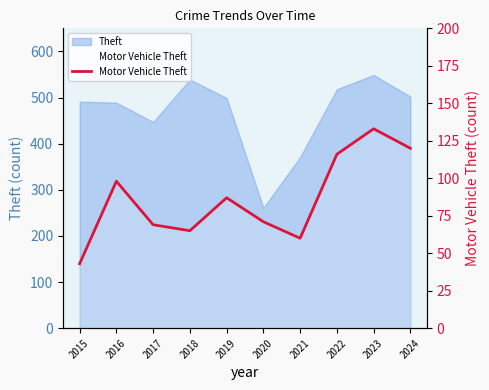

Read the value at 2022, to the nearest 10.

120